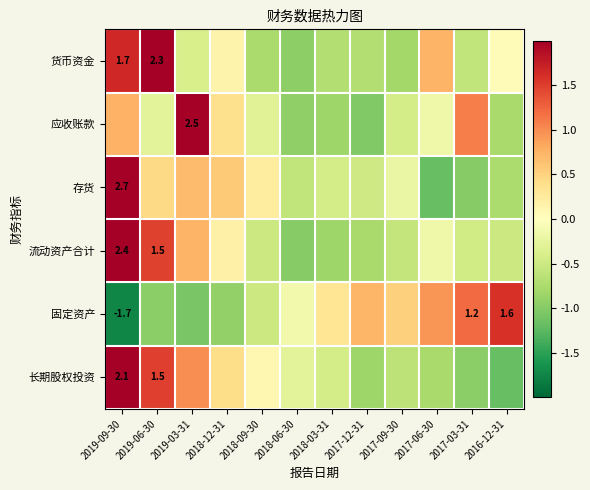

Is the value of 长期股权投资 at 2019-06-30 greater than the value of 存货 at 2019-09-30?

No